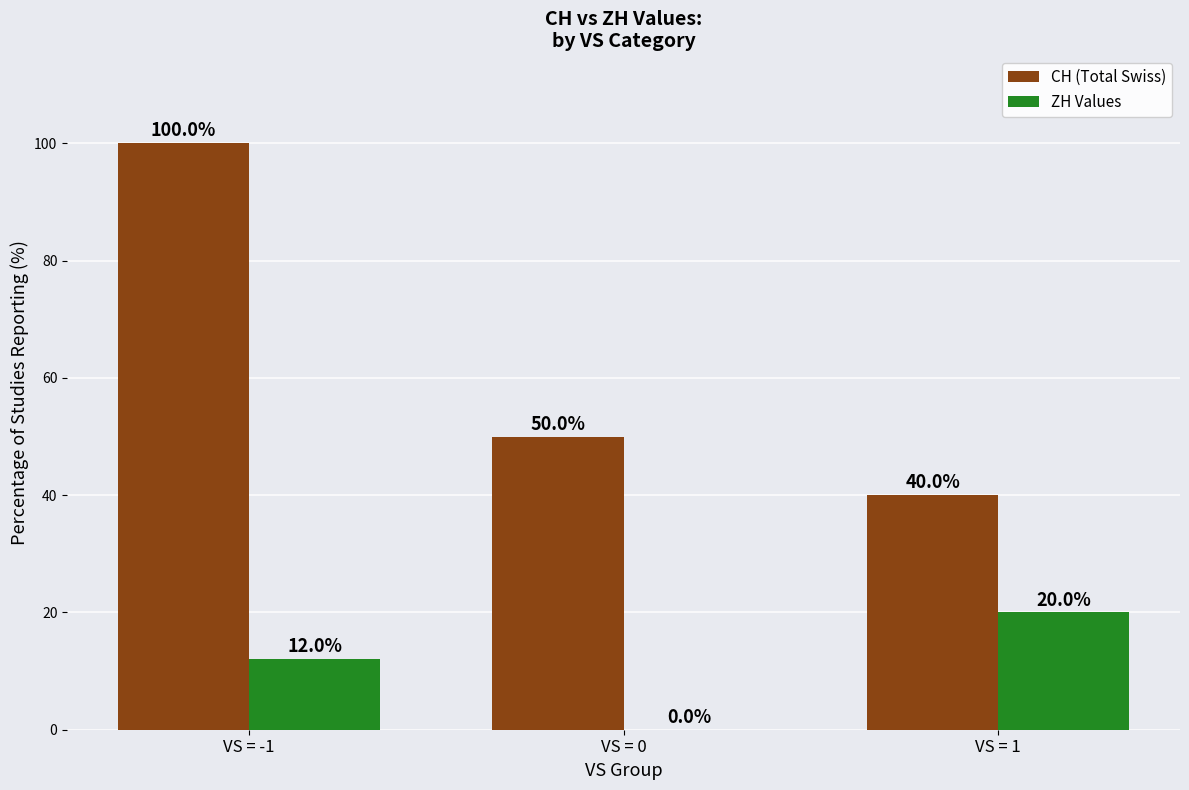

Reading left to right, what are all the values shown in this chart?

CH (Total Swiss): 100	50	40
ZH Values: 12	0	20